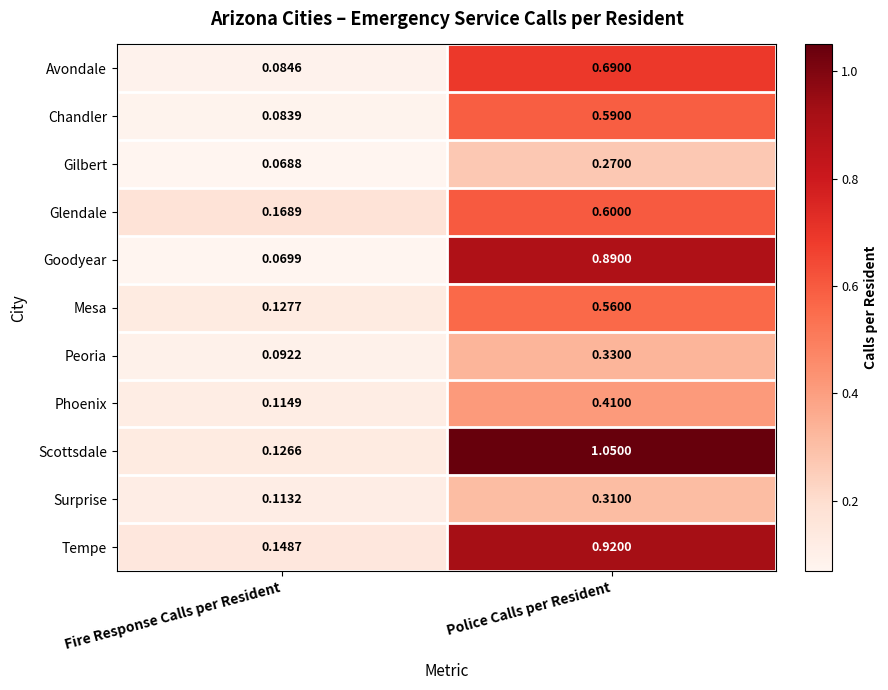

Which label corresponds to the largest value in the chart?

Police Calls per Resident